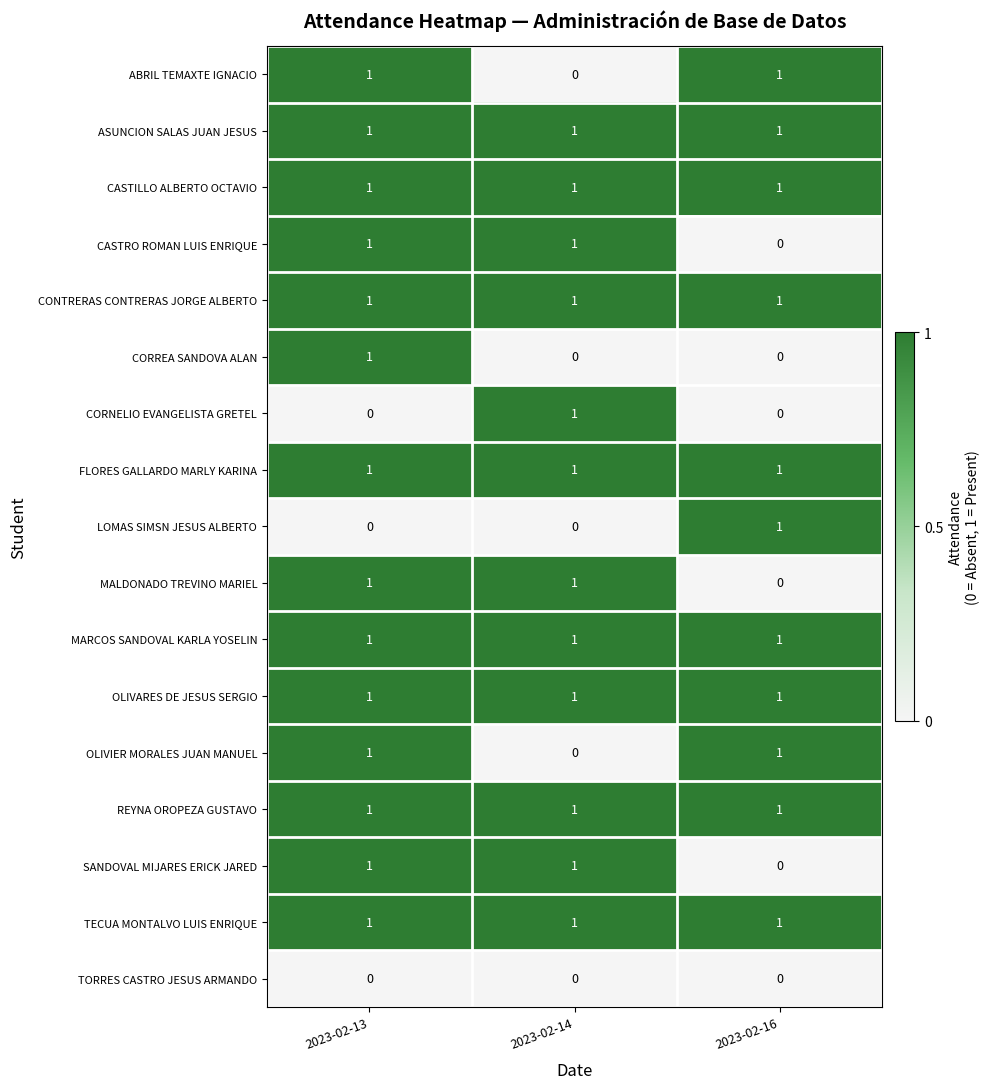

At which category is the sum across all series the highest?

2023-02-13